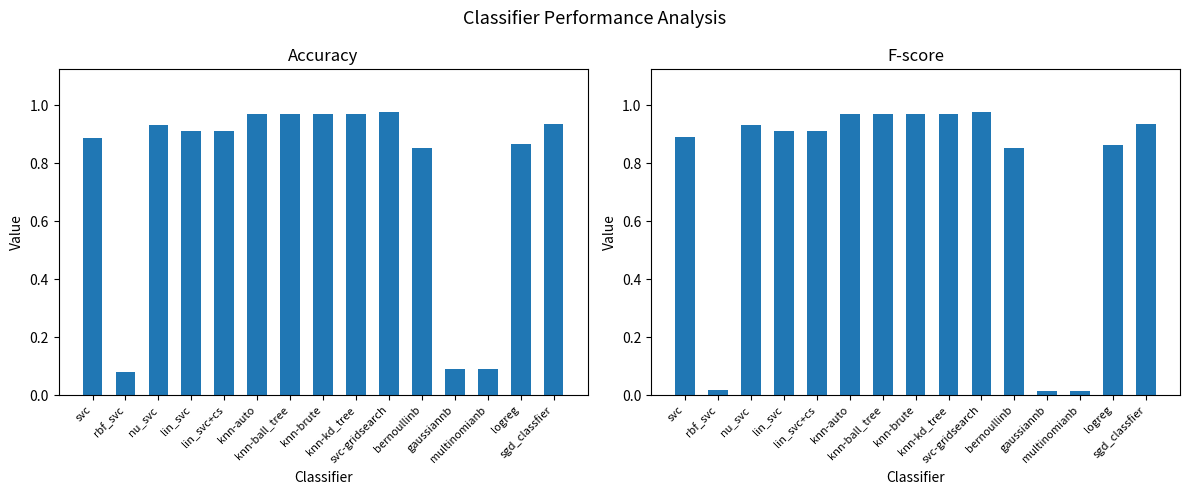

Which has a higher value, rbf_svc or svc-gridsearch?

svc-gridsearch